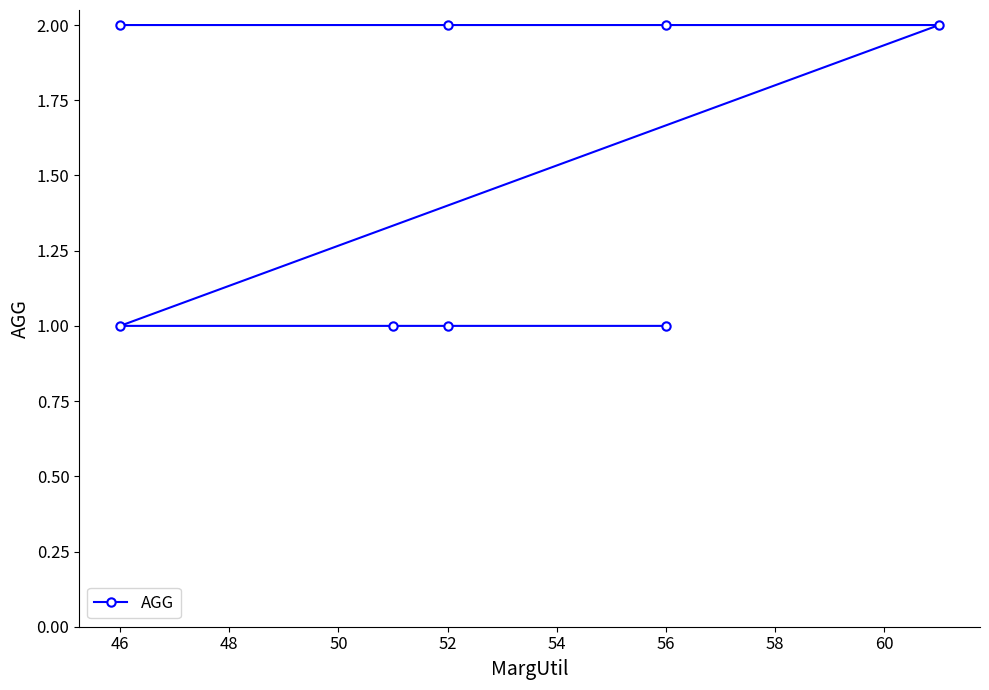

How many distinct data groups are displayed?

1